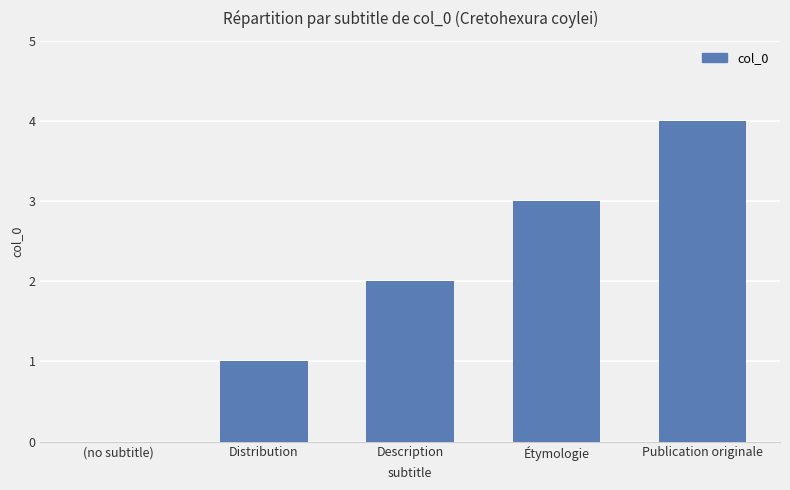

Which label corresponds to the largest value in the chart?

Publication originale